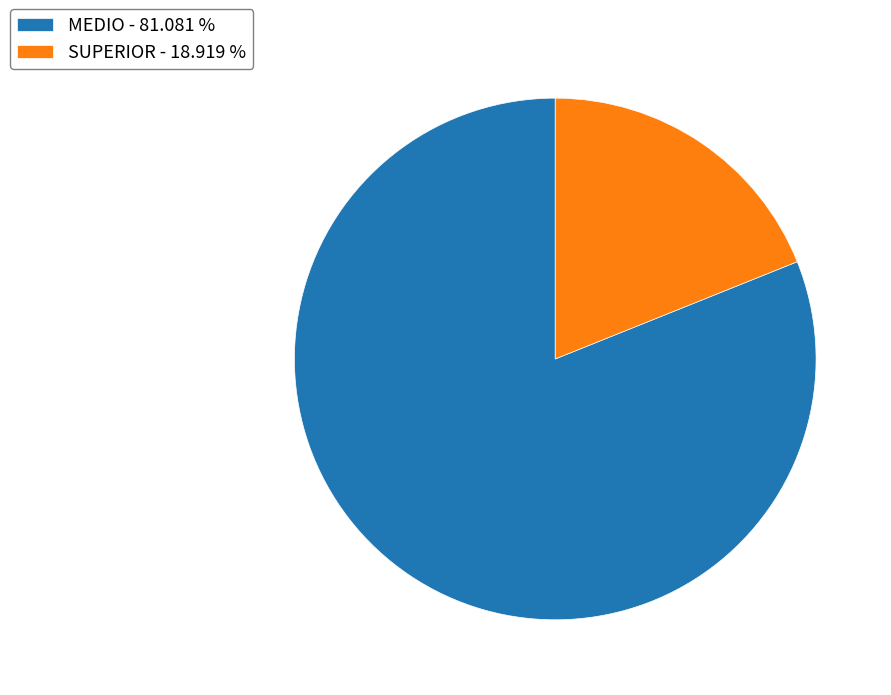

Is the sum of SUPERIOR and MEDIO greater than half?

Yes